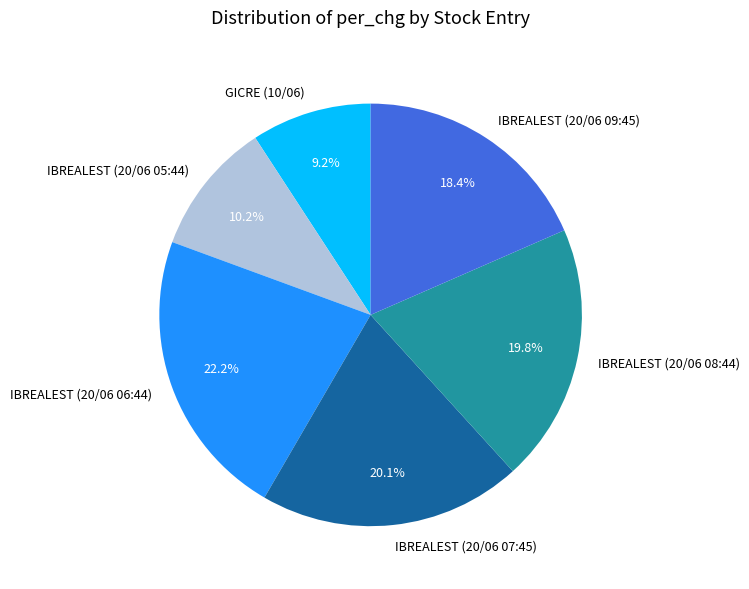

Is there any slice that represents more than half of the pie?

No